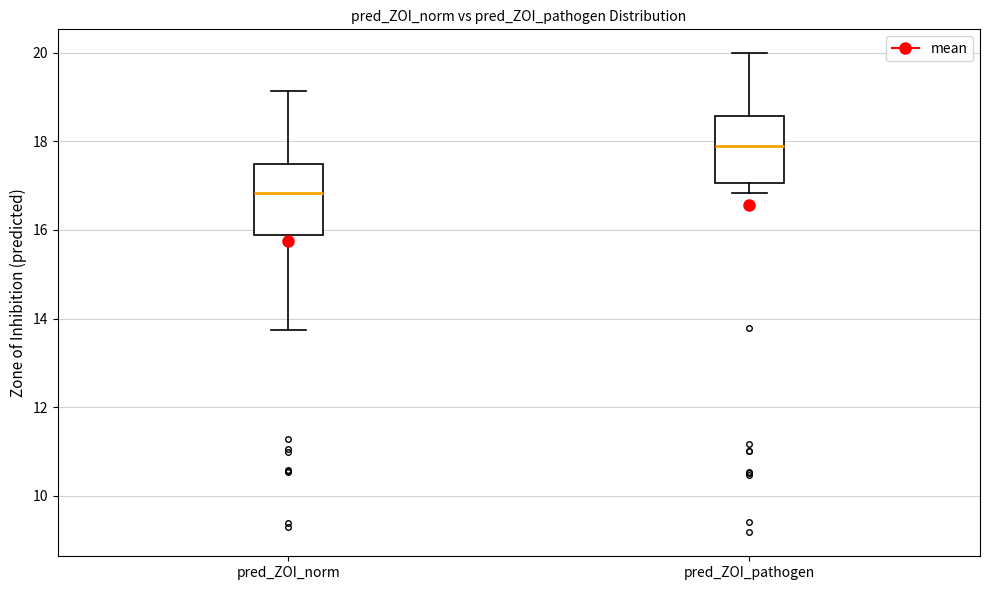

Reading left to right, transcribe this box plot: for each box, give where its median line is, the range the box spans, and where its two whiskers end, as read against the y-axis. The values are not printed on the chart, so give them approximately, as read against the axis.

pred_ZOI_norm: median 16.8, box 15.8 to 17.4, whiskers 13.8 to 19.2
pred_ZOI_pathogen: median 17.8, box 17.0 to 18.6, whiskers 16.8 to 20.0